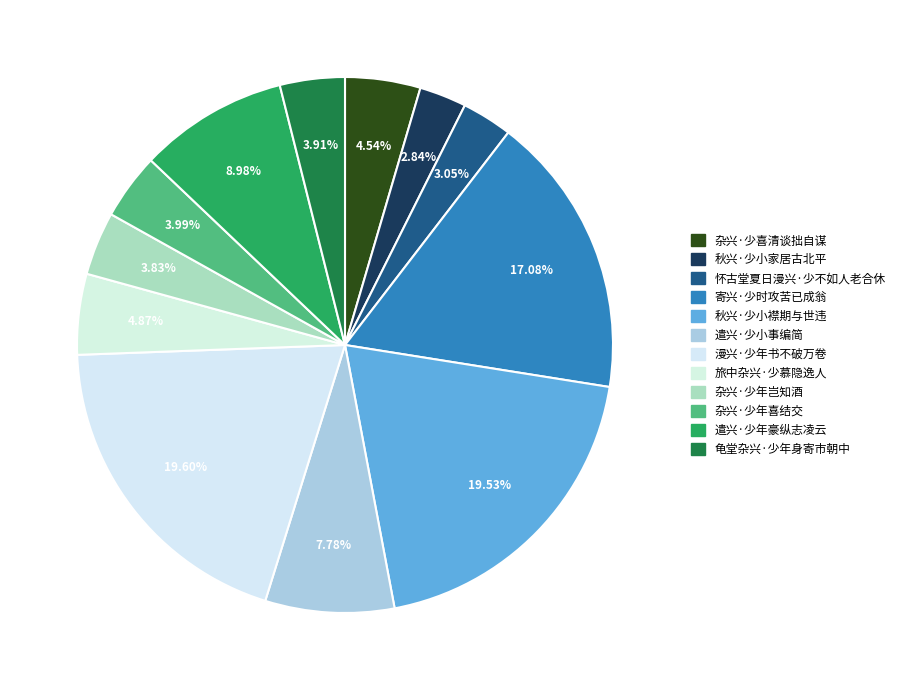

Is 遣兴·少年豪纵志凌云 the majority of the pie?

No